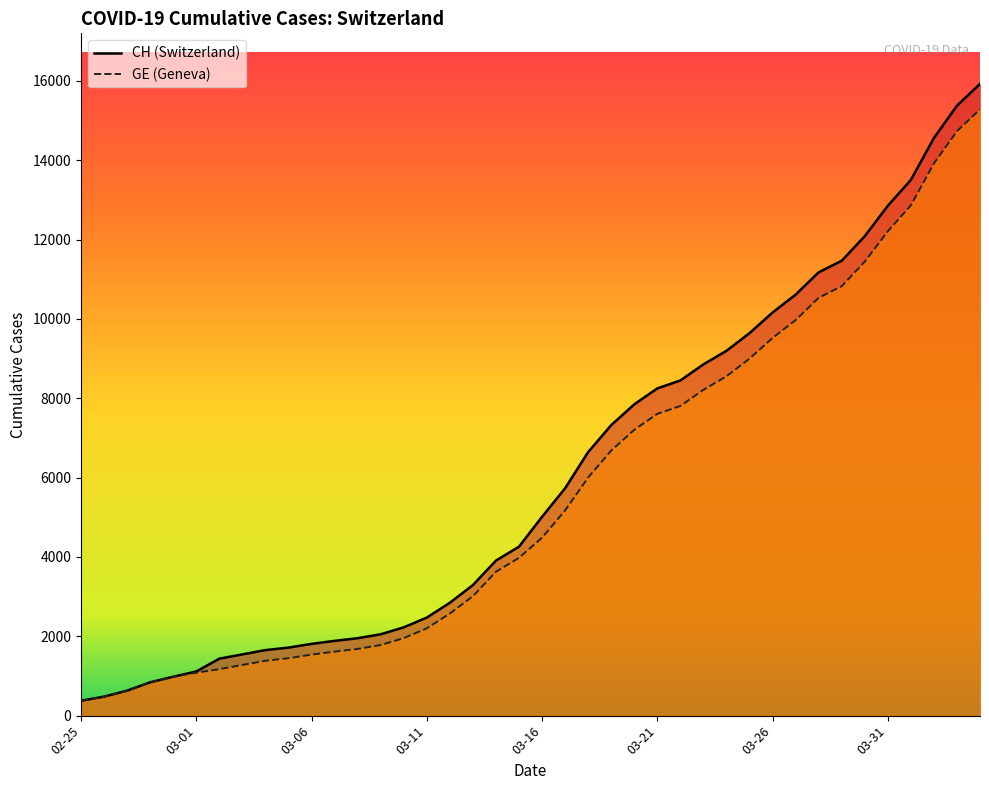

List the labels in order of CH value, largest first.

2020-04-04, 2020-04-03, 2020-04-02, 2020-04-01, 2020-03-31, 2020-03-30, 2020-03-29, 2020-03-28, 2020-03-27, 2020-03-26, 2020-03-25, 2020-03-24, 2020-03-23, 2020-03-22, 2020-03-21, 2020-03-20, 2020-03-19, 2020-03-18, 2020-03-17, 2020-03-16, 2020-03-15, 2020-03-14, 2020-03-13, 2020-03-12, 2020-03-11, 2020-03-10, 2020-03-09, 2020-03-08, 2020-03-07, 2020-03-06, 2020-03-05, 2020-03-04, 2020-03-03, 2020-03-02, 2020-03-01, 2020-02-29, 2020-02-28, 2020-02-27, 2020-02-26, 2020-02-25